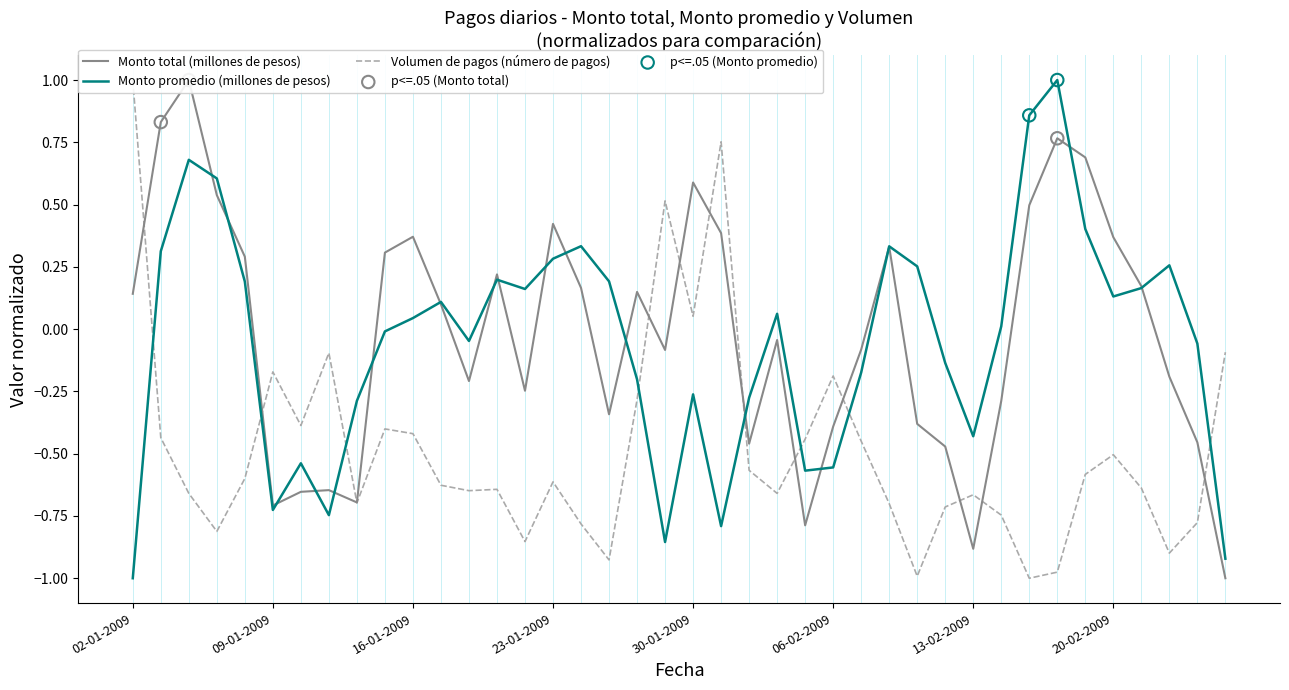

What are all the series names shown in the legend?

Monto total (millones de pesos), Monto promedio (millones de pesos), Volumen de pagos (número de pagos)